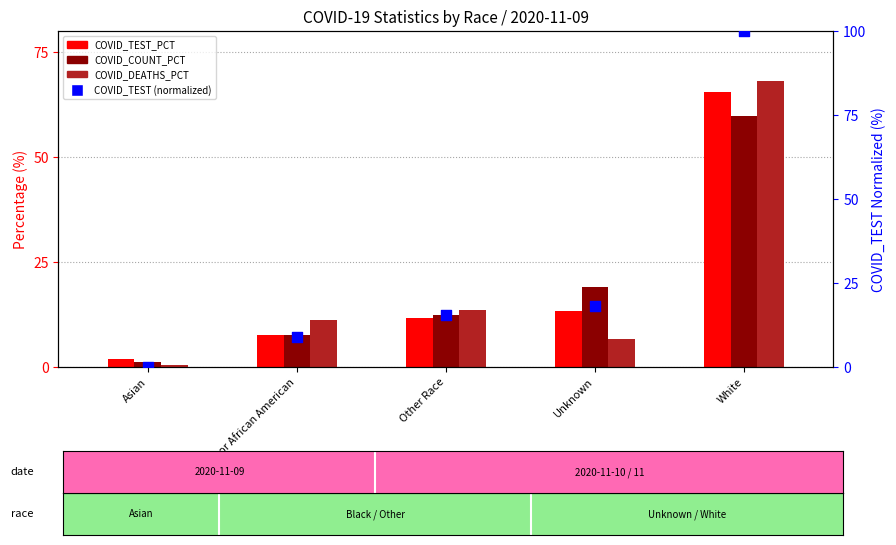

Which series has the widest spread of Y values?

COVID_TEST (normalized)